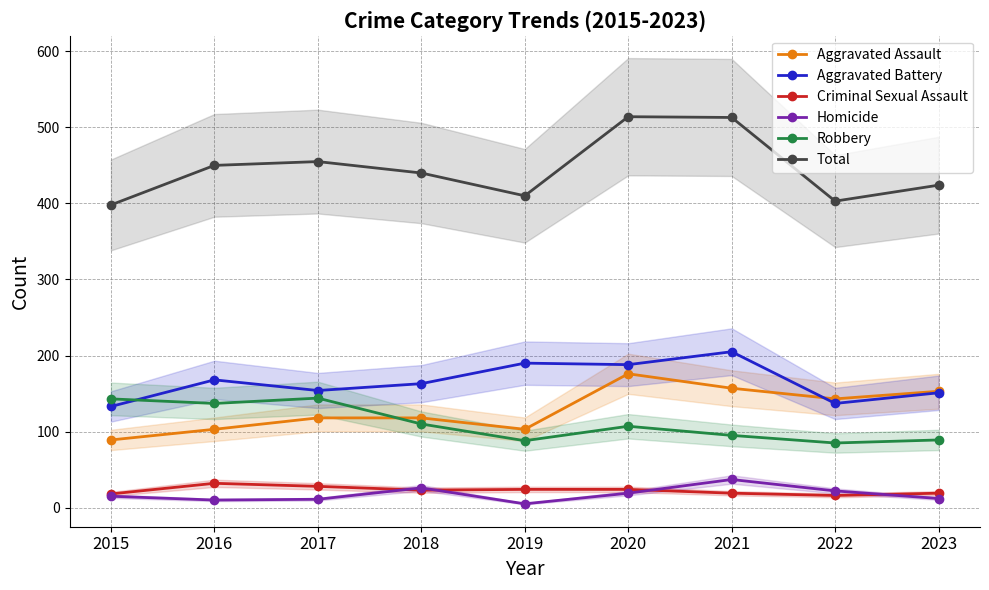

How many data points does each series have?

9